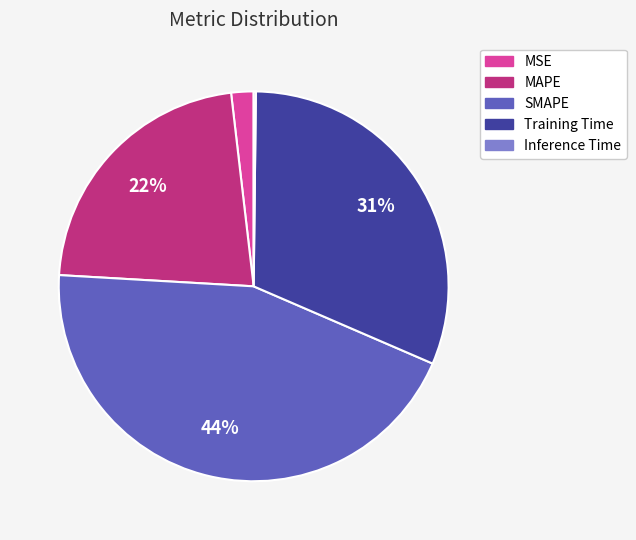

To the nearest percent, what is the difference between the Training Time and MAPE slice percentages?

9%